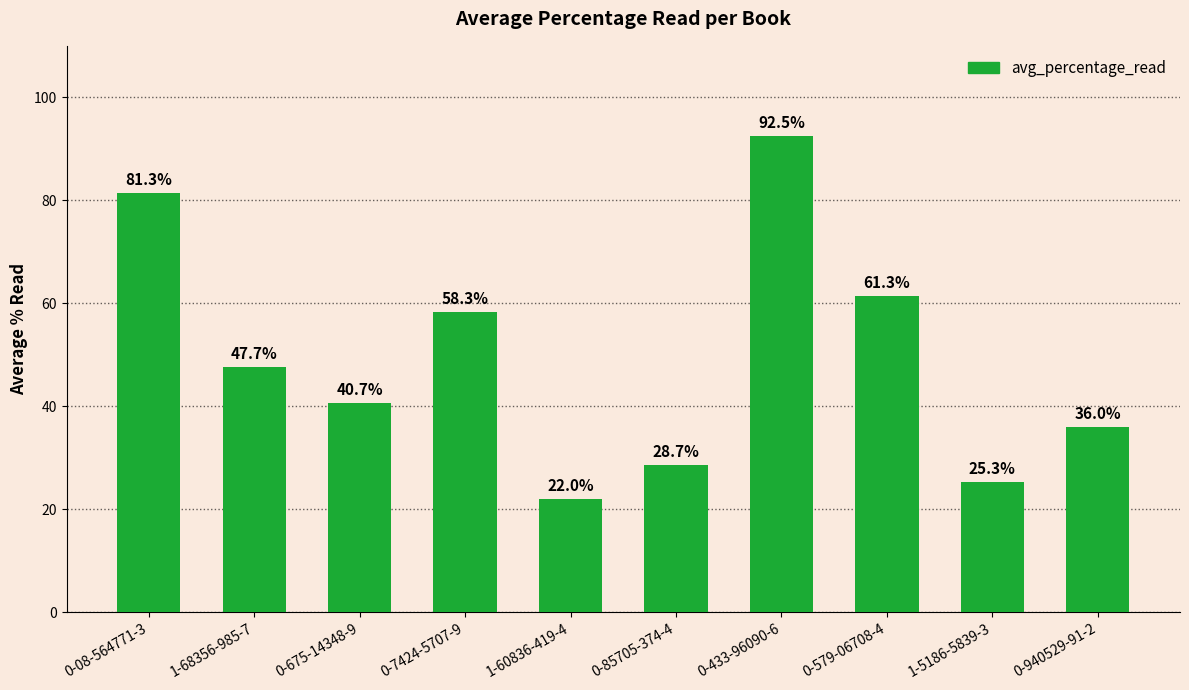

What is the value of the 7th bar from the left?

92.5